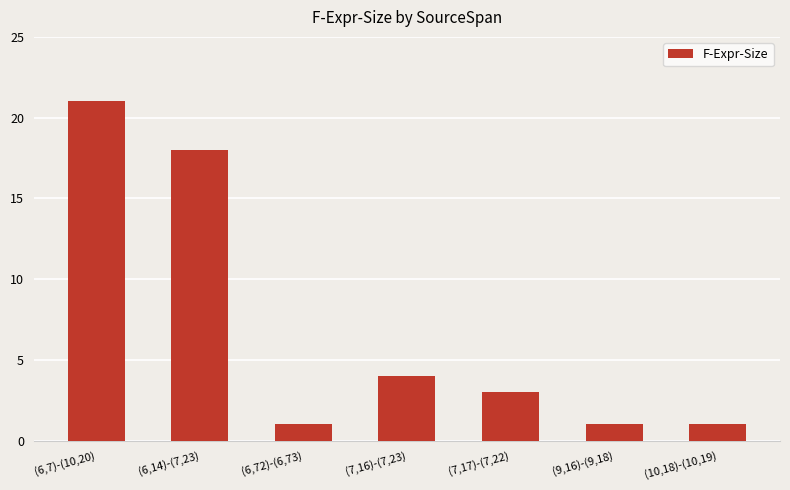

Reading left to right, extract all data points from this chart.

(6,7)-(10,20)=21	(6,14)-(7,23)=18	(6,72)-(6,73)=1	(7,16)-(7,23)=4	(7,17)-(7,22)=3	(9,16)-(9,18)=1	(10,18)-(10,19)=1